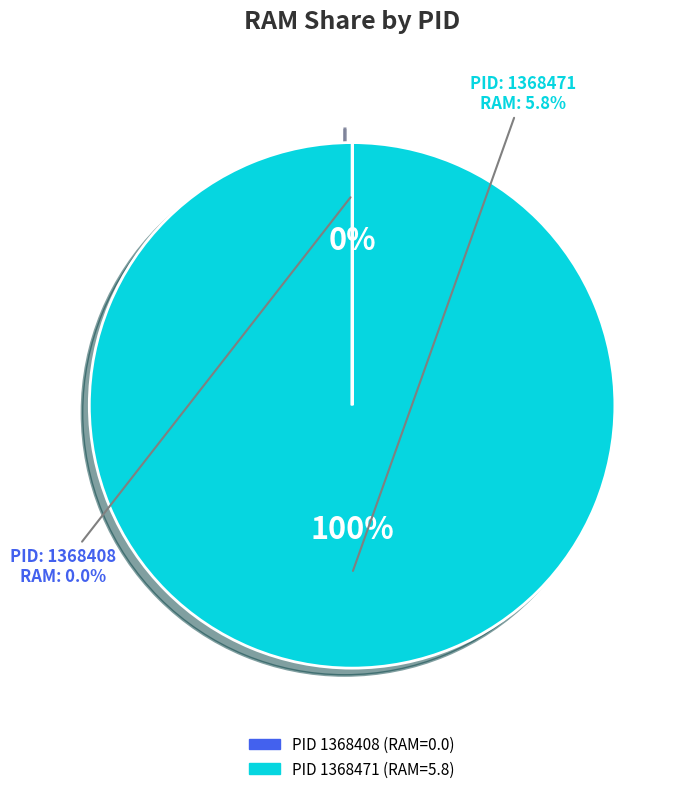

To the nearest percent, what is the combined percentage of 1368408 and 1368471?

100%